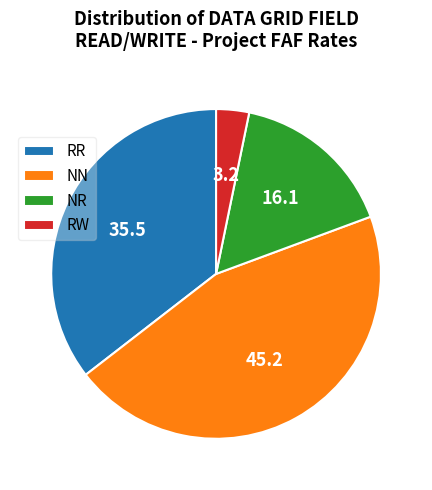

Is the sum of NN and RR greater than half?

Yes